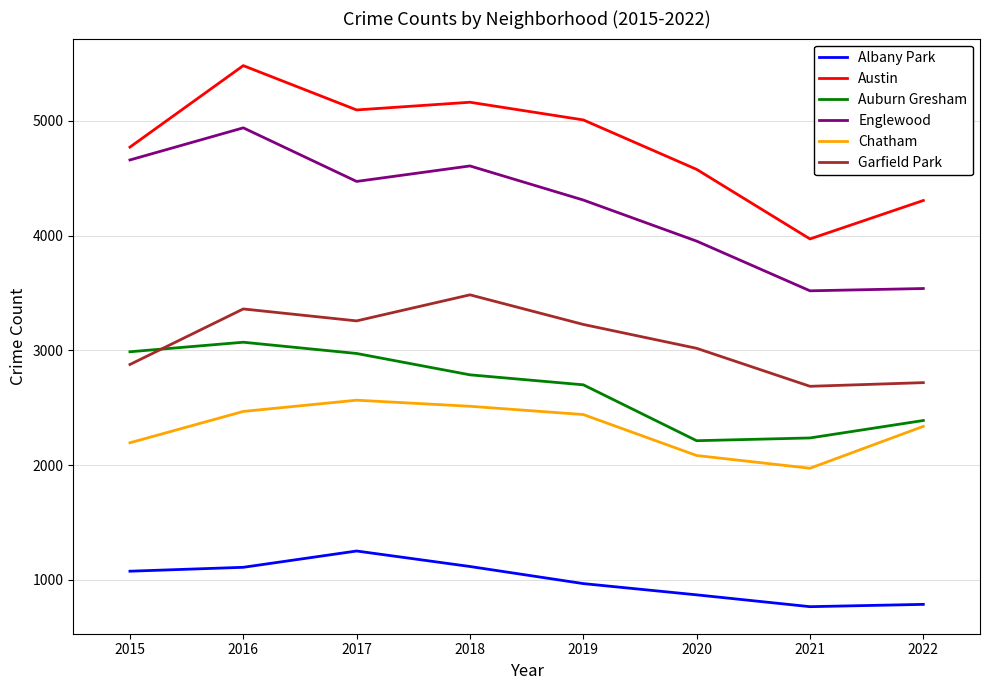

Is it true that Chatham equals 3924 at 2016?

False